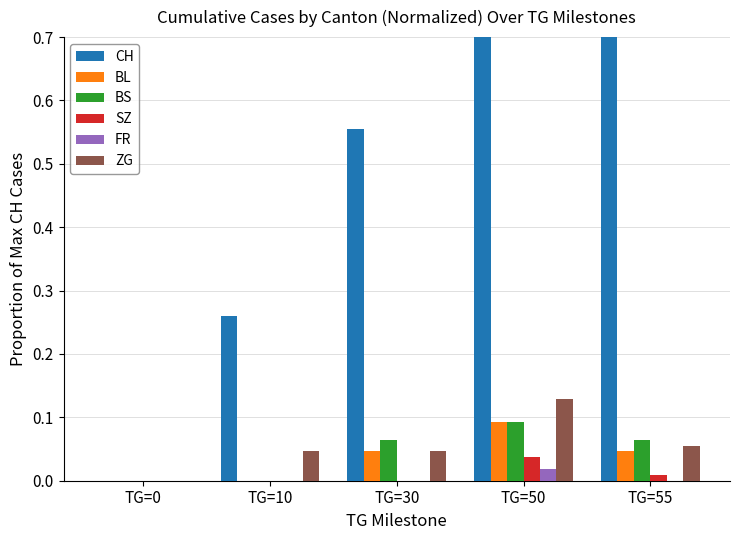

What are all the series names shown in the legend?

CH, BL, BS, SZ, FR, ZG